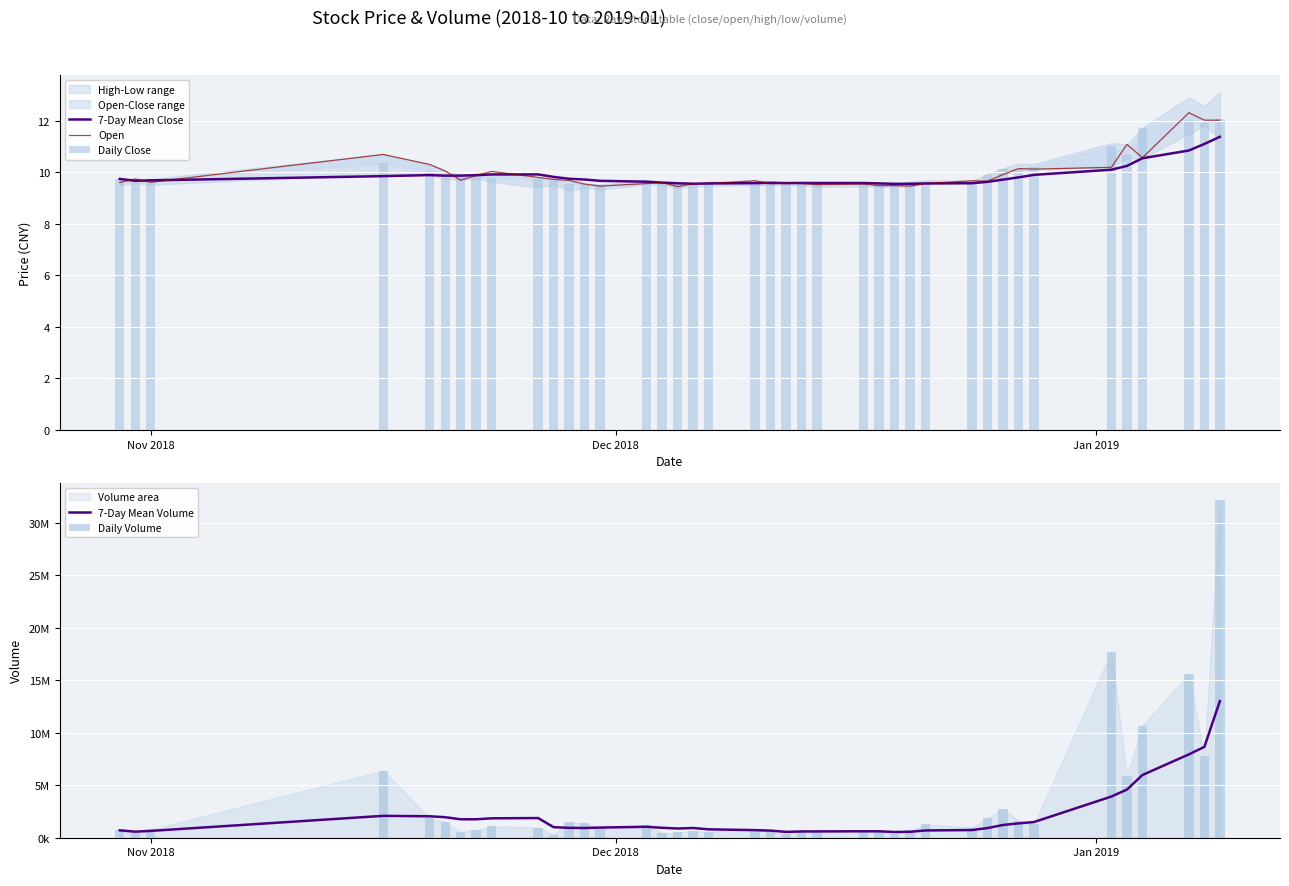

How many values in the 7-Day Mean Volume series are below 946520?

20